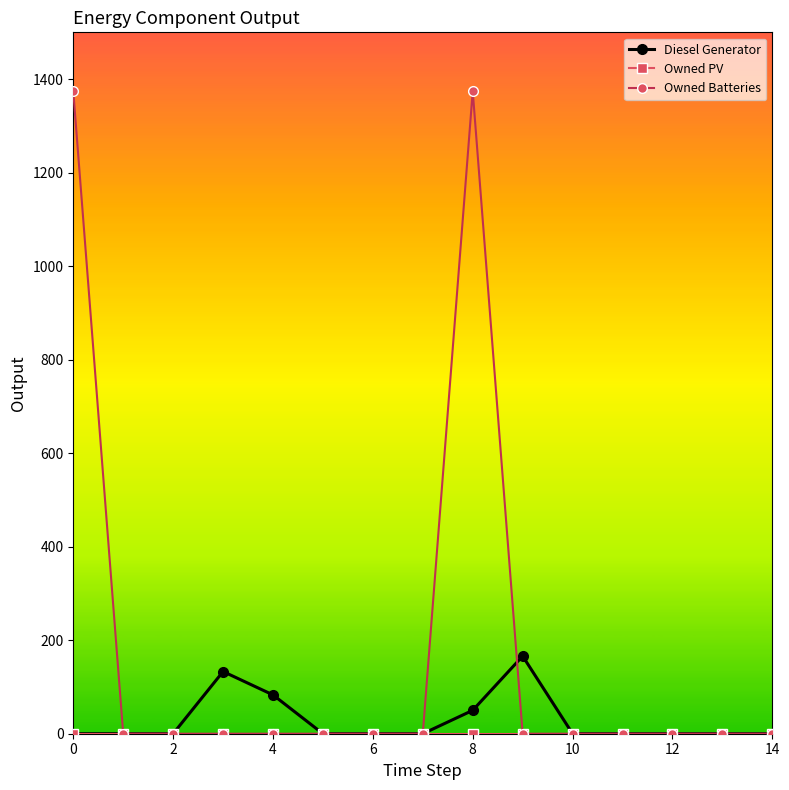

How many data points does each series have?

15